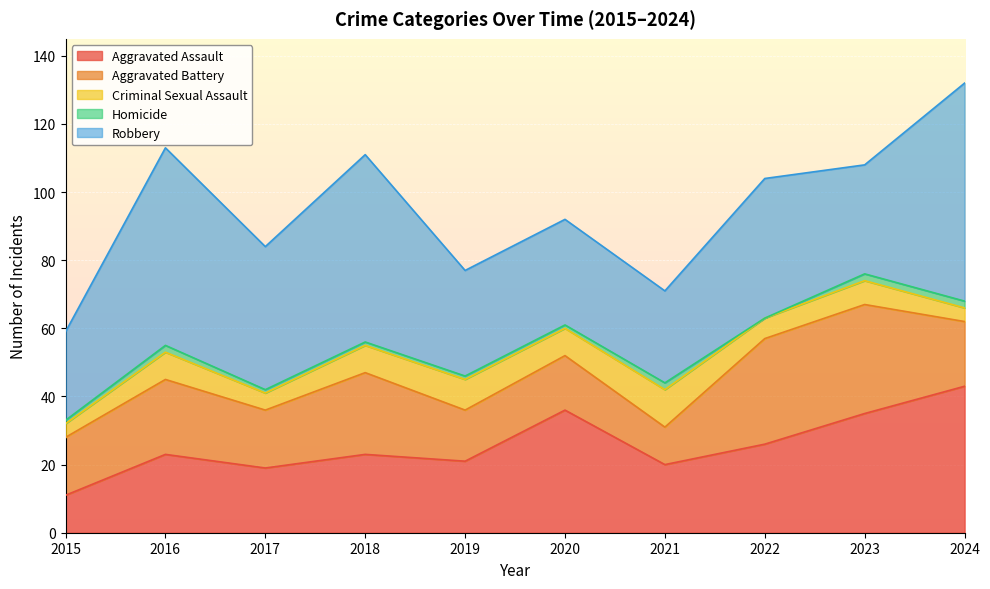

True or false: Homicide and Criminal Sexual Assault intersect in this chart.

False